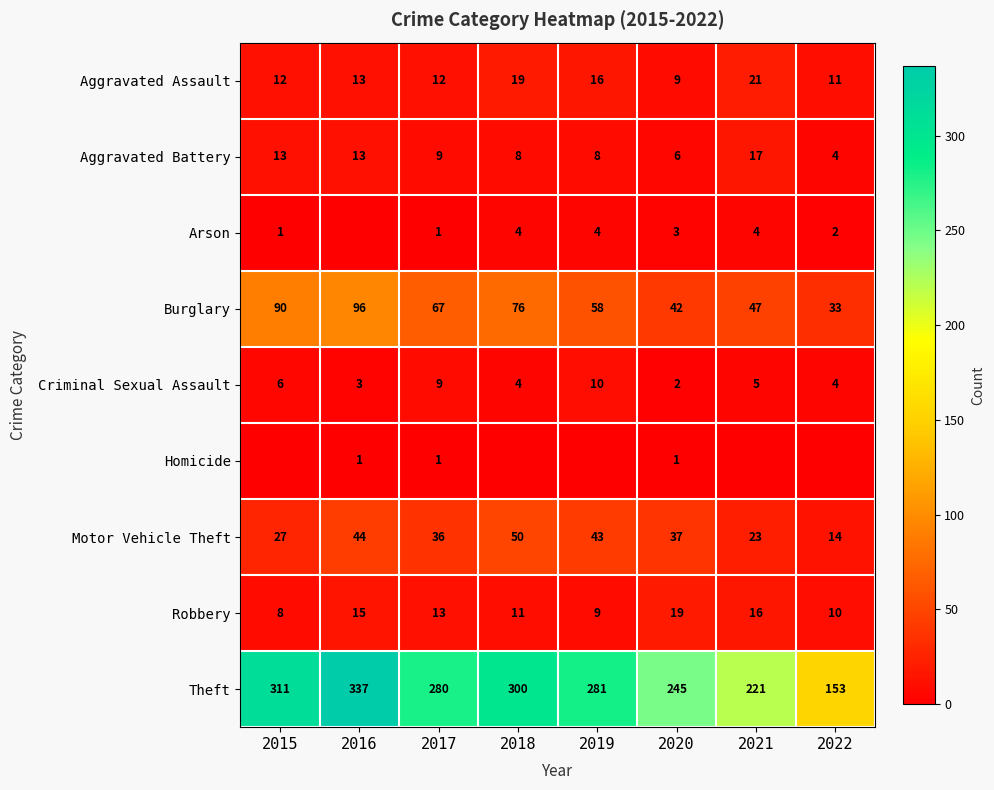

What is the total value across all series at 2017?

428